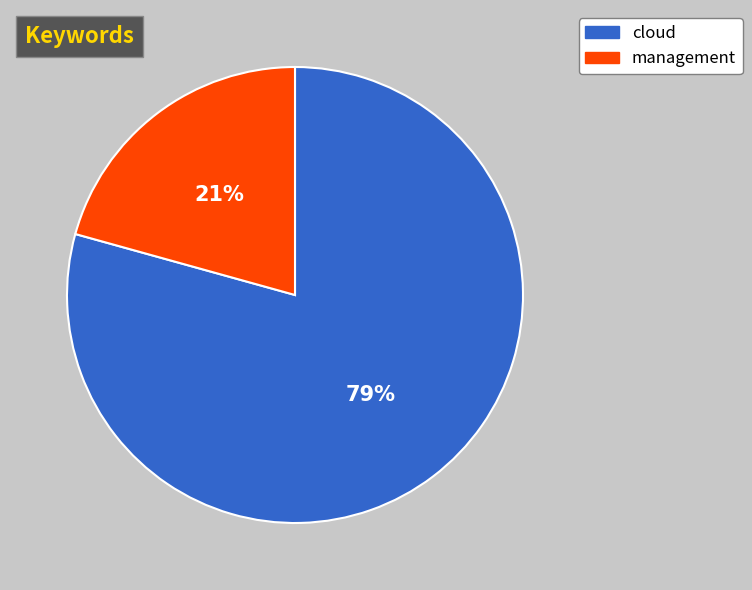

Which category has the smallest portion of the pie?

management